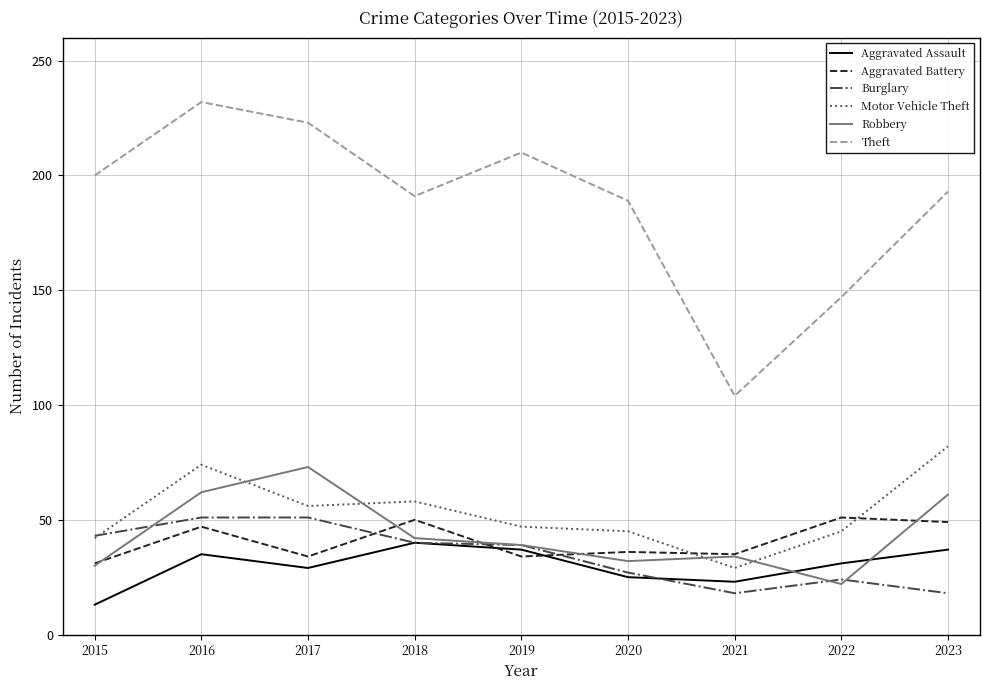

True or false: Robbery has more than 0 interior local peaks.

True